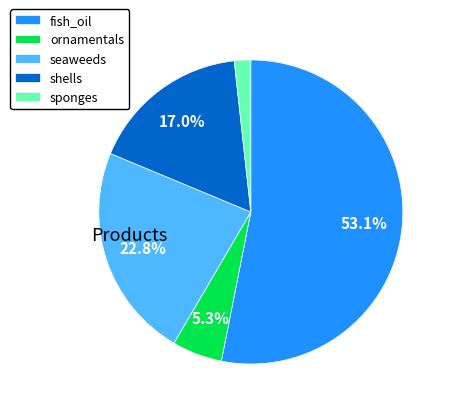

Does fish_oil represent more than half of the total?

Yes